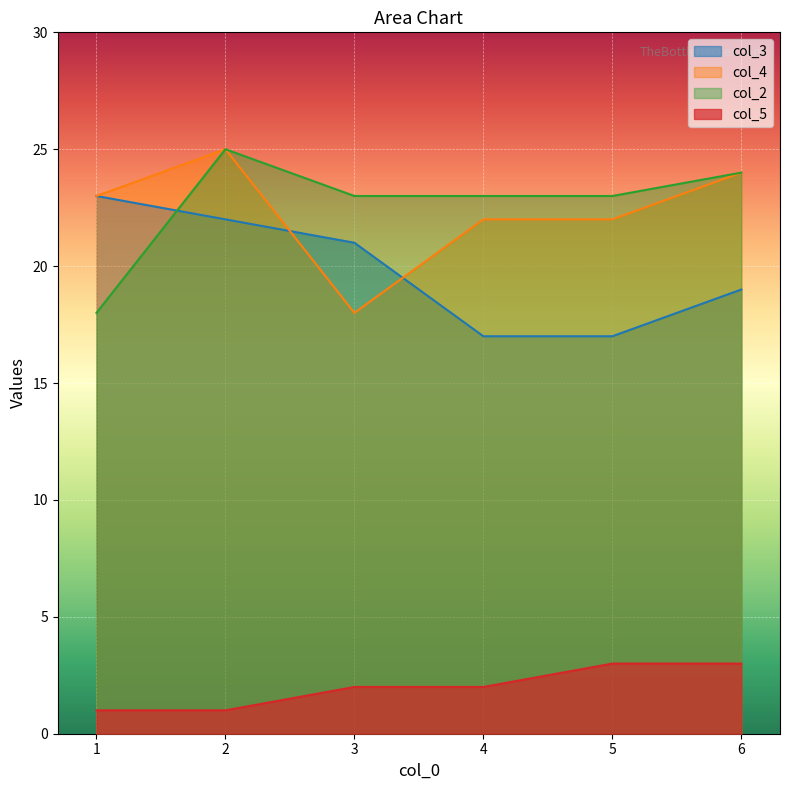

Reading right to left, extract all data points from this chart.

col_3: 19	17	17	21	22	23
col_4: 24	22	22	18	25	23
col_2: 24	23	23	23	25	18
col_5: 3	3	2	2	1	1